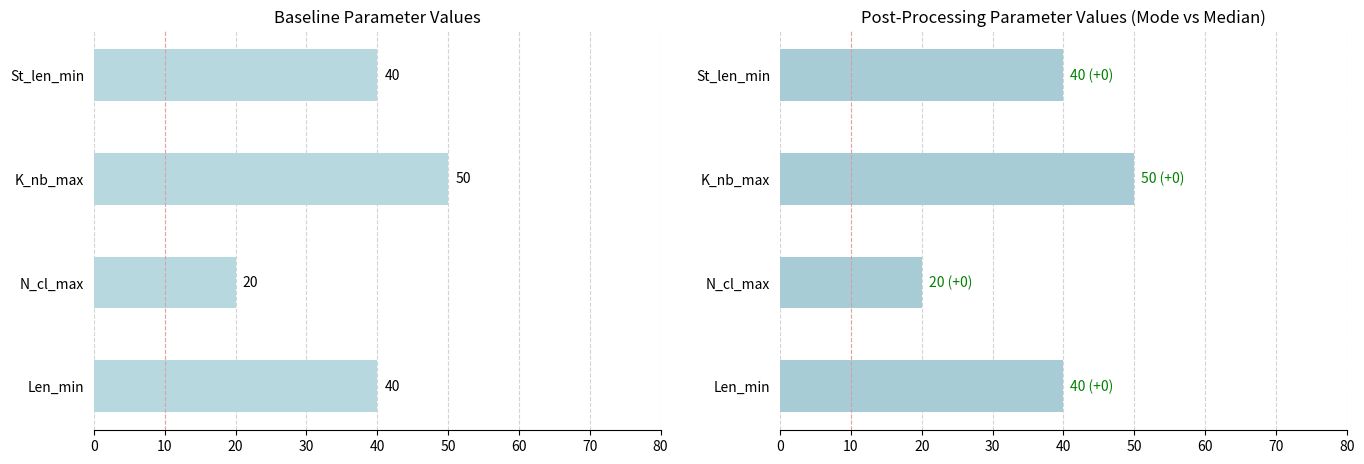

What value does the Baseline series have at N_cl_max?

20